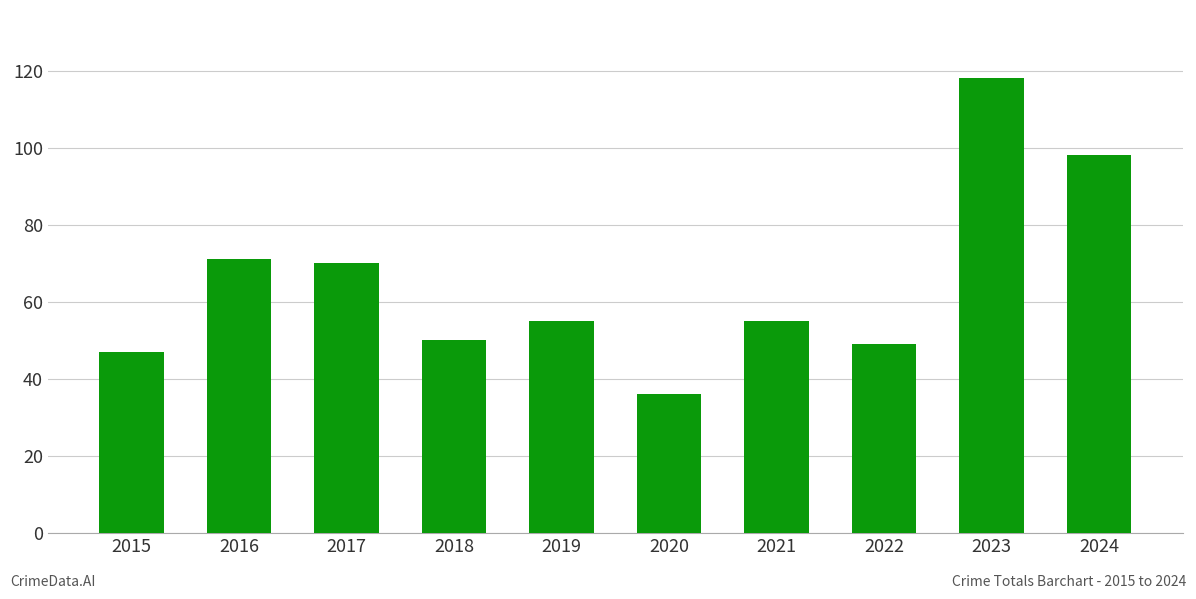

Between 2021 and 2016, which is larger?

2016